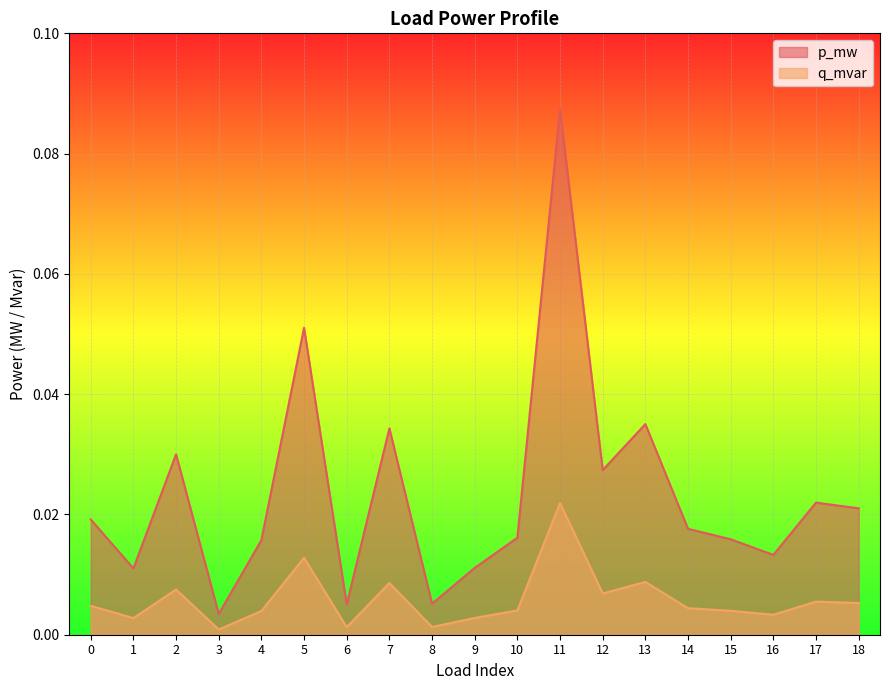

Which series changed the most between 5 and 11?

p_mw